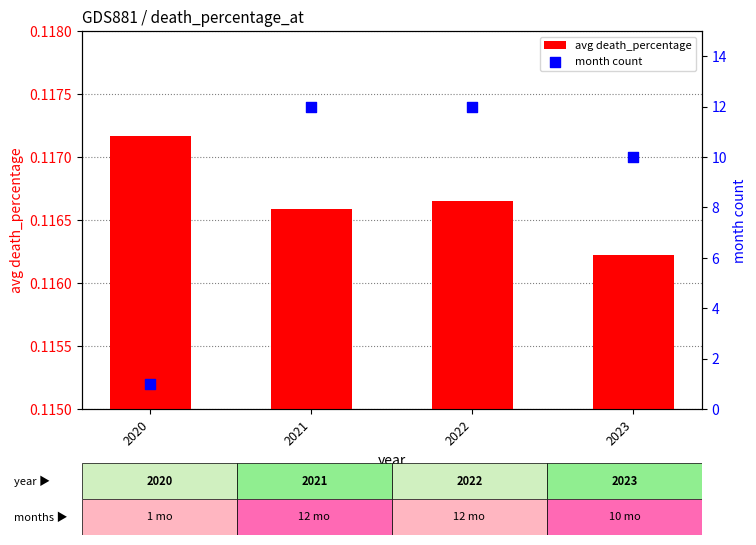

Which series contains the highest Y value?

month count